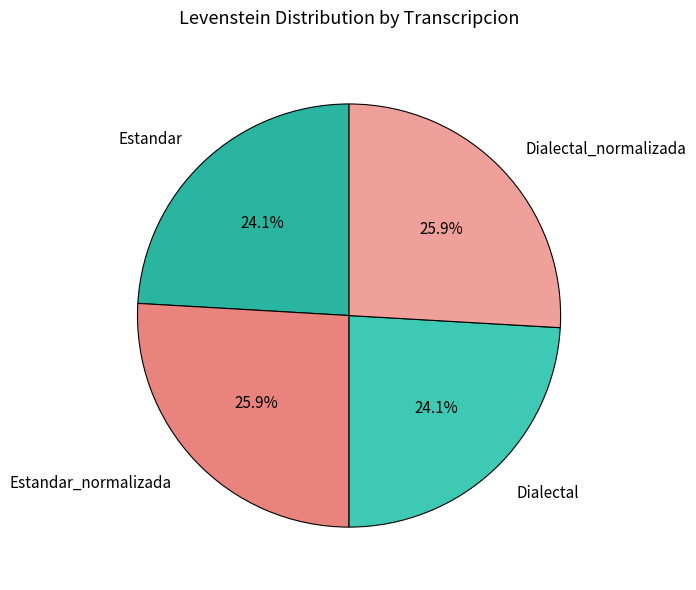

To the nearest percent, what is the difference between the largest and smallest slice percentages?

2%